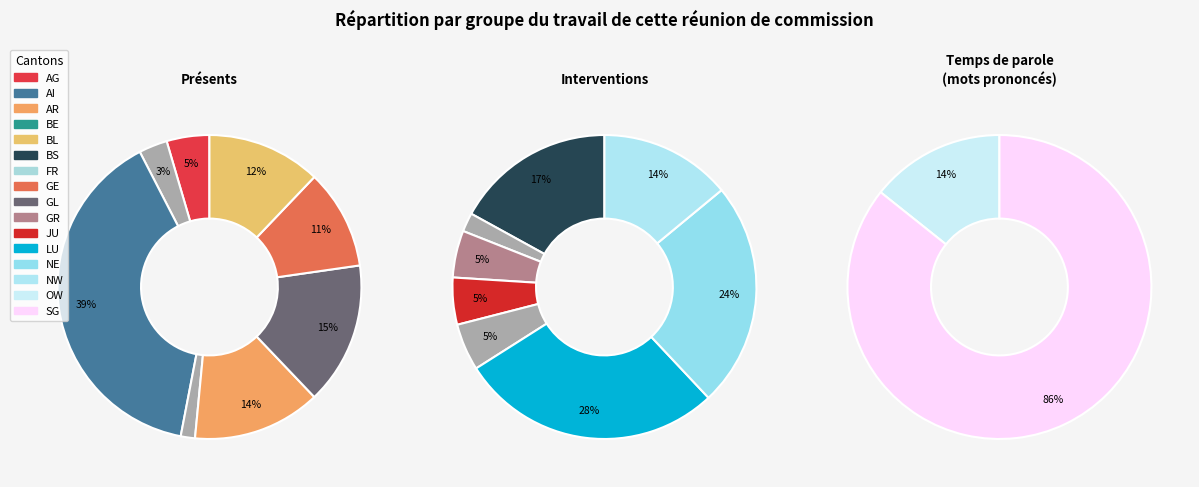

Does any single category account for the majority?

No